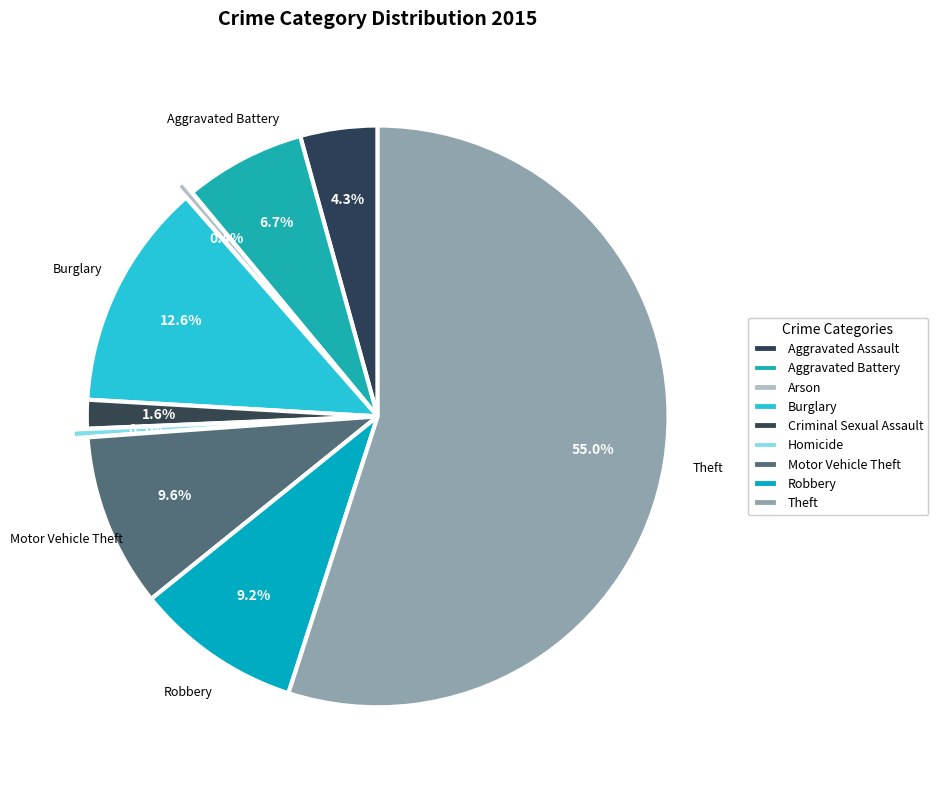

How many segments does this pie chart have?

9